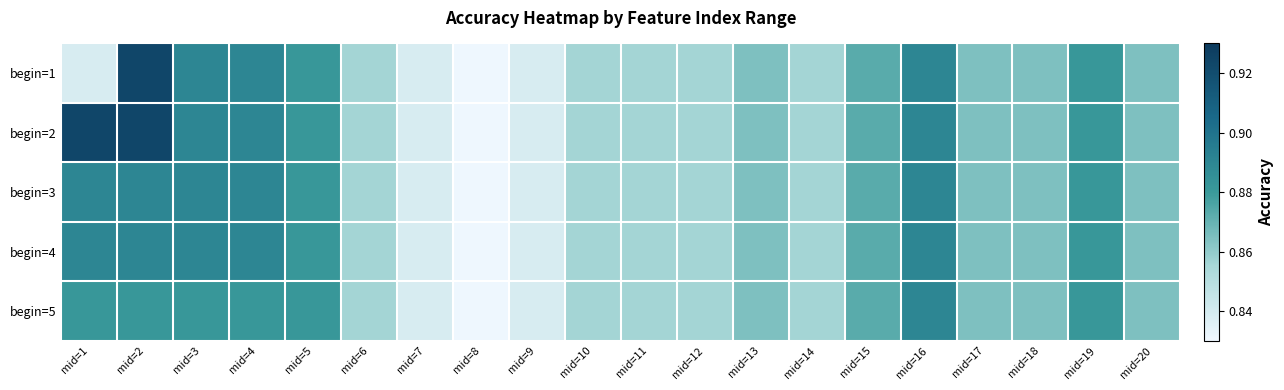

Between mid=16 and mid=18, which is larger?

mid=16